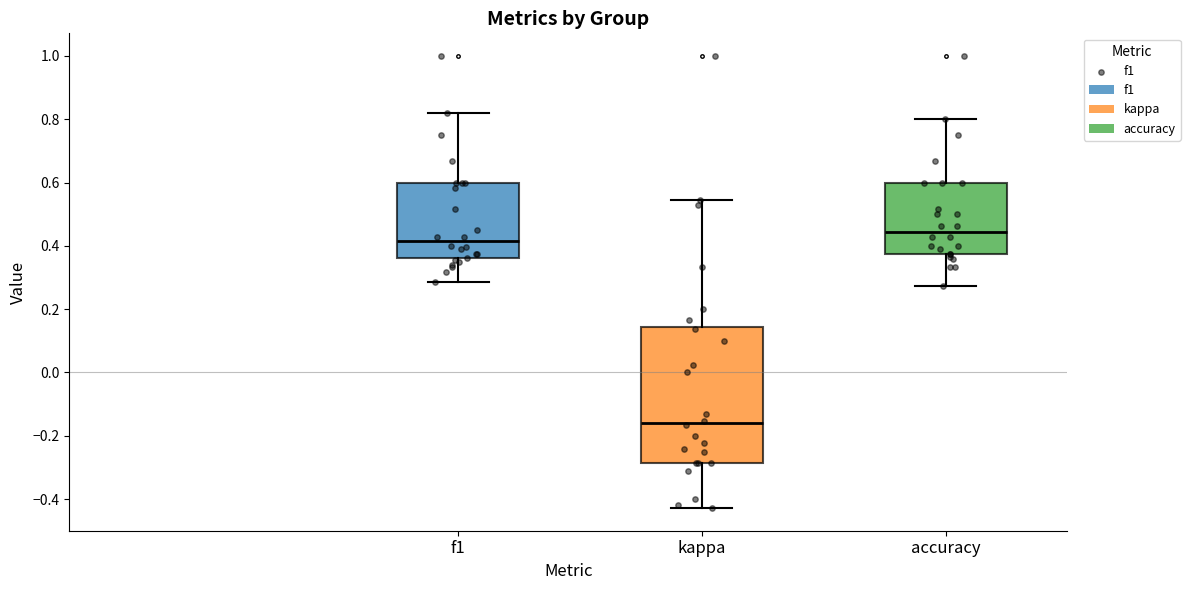

Where does the upper whisker of the box for accuracy end on the y-axis? The values are not printed on the chart, so give them approximately, as read against the axis.

0.80